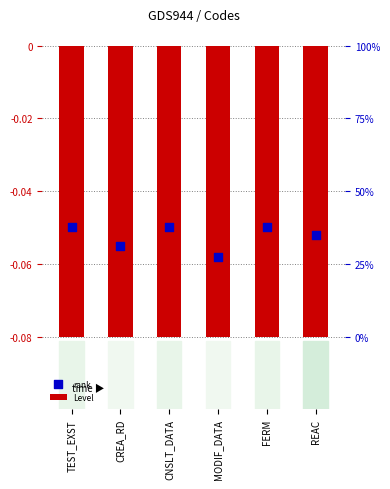

At which category is the sum across all series the highest?

TEST_EXST